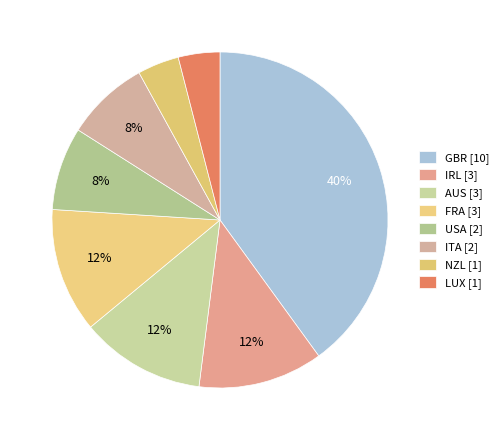

Rank the categories by value from highest to lowest.

GBR, IRL, AUS, FRA, USA, ITA, NZL, LUX